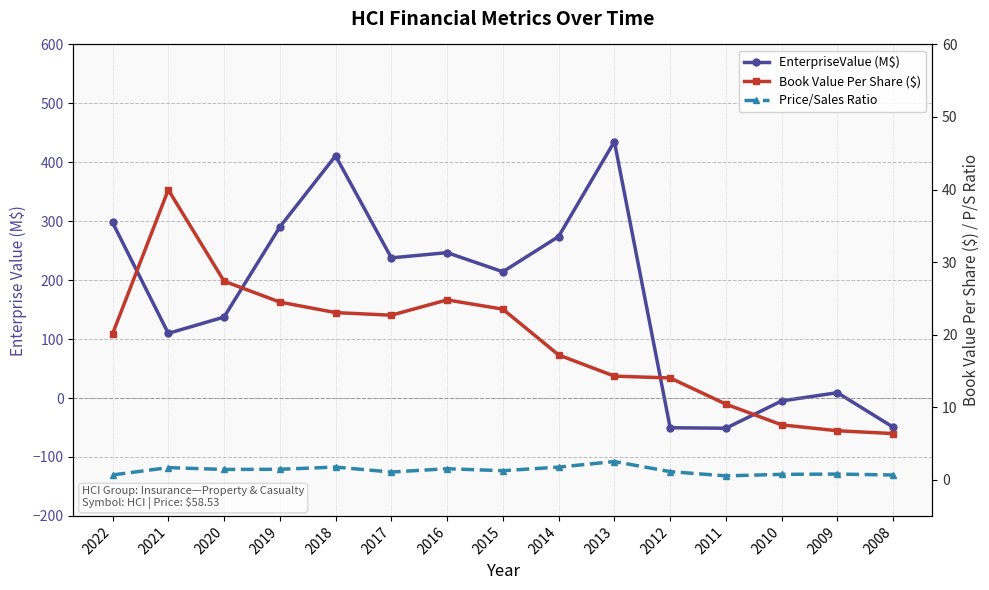

Which label corresponds to the smallest value in the chart?

2011